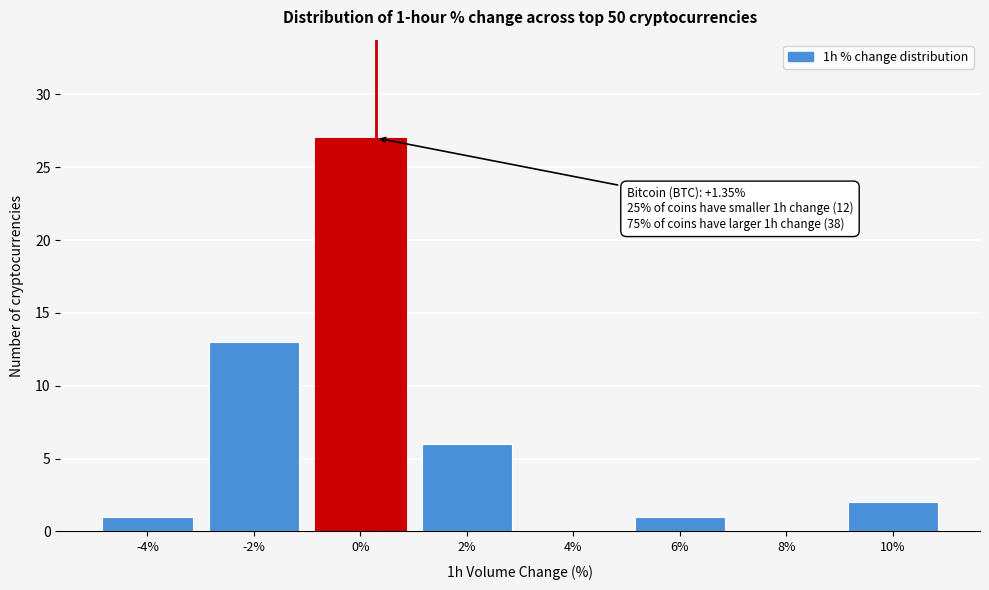

Reading left to right, what are all the values shown in this chart?

-4%=1	-2%=13	0%=27	2%=6	4%=0	6%=1	8%=0	10%=2